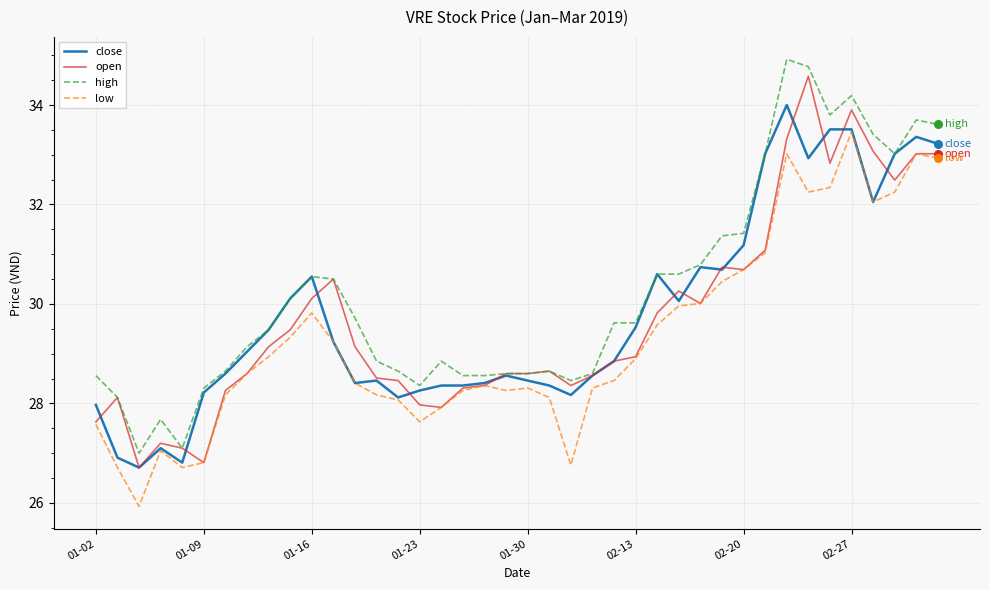

True or false: low and high intersect in this chart.

False